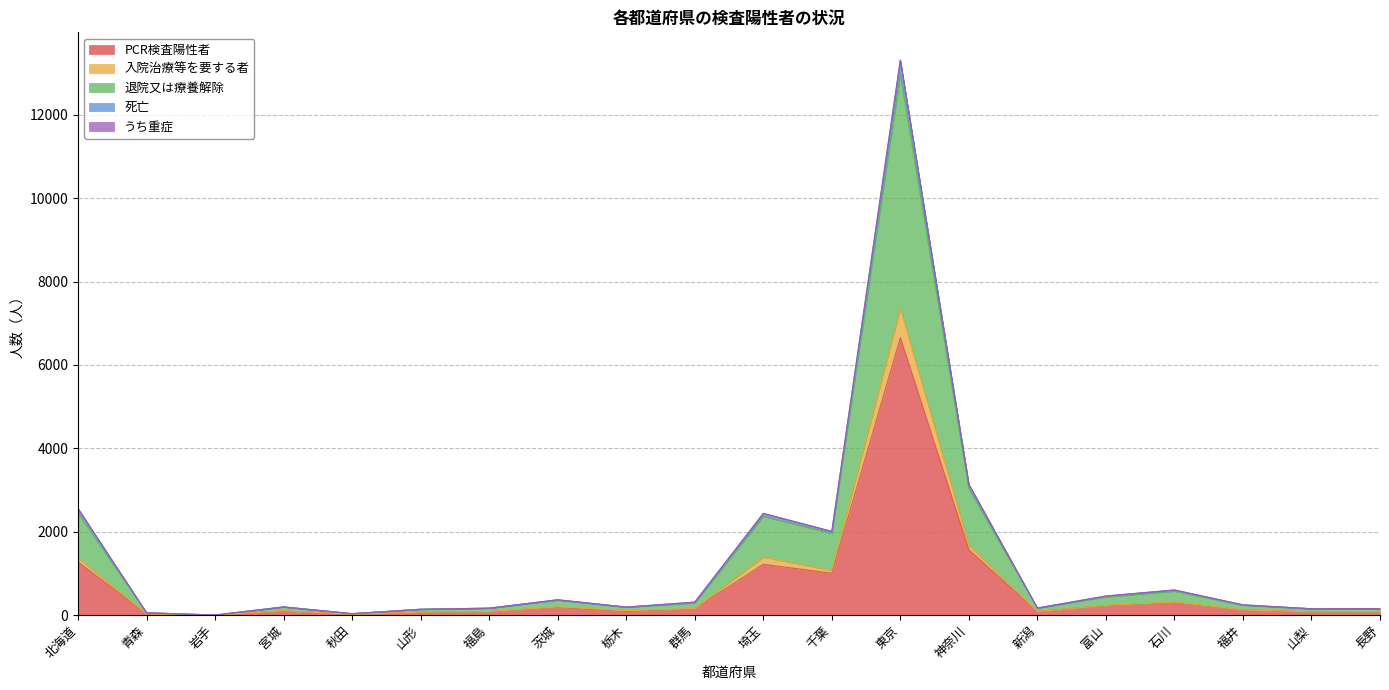

The 死亡 series shows 285 at 栃木. True or false?

False